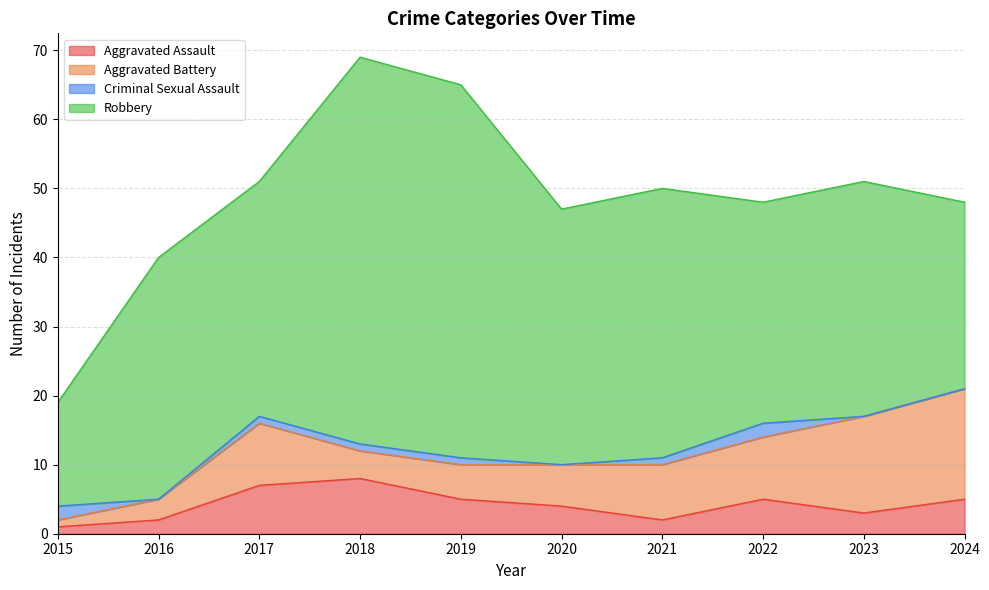

Which series has the largest total across all categories?

Robbery